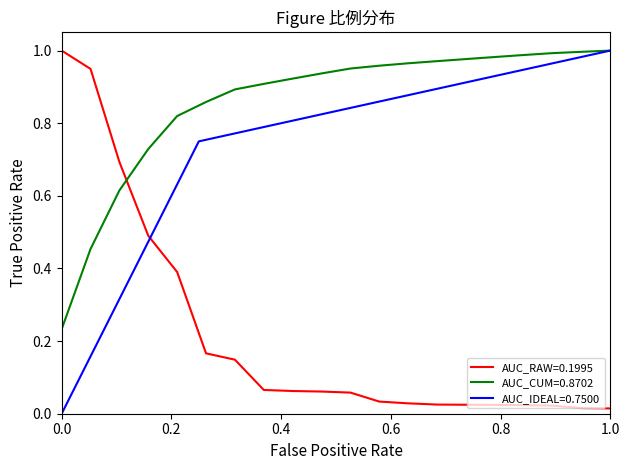

Does the chart display data point markers on the line(s)?

No